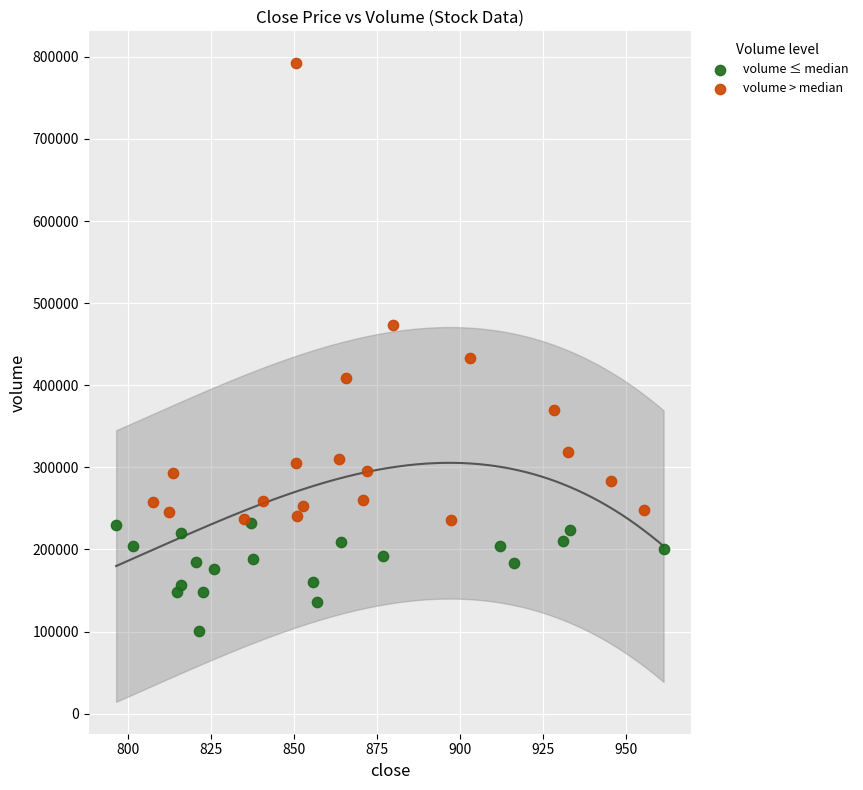

Which series has the widest spread of Y values?

volume > median